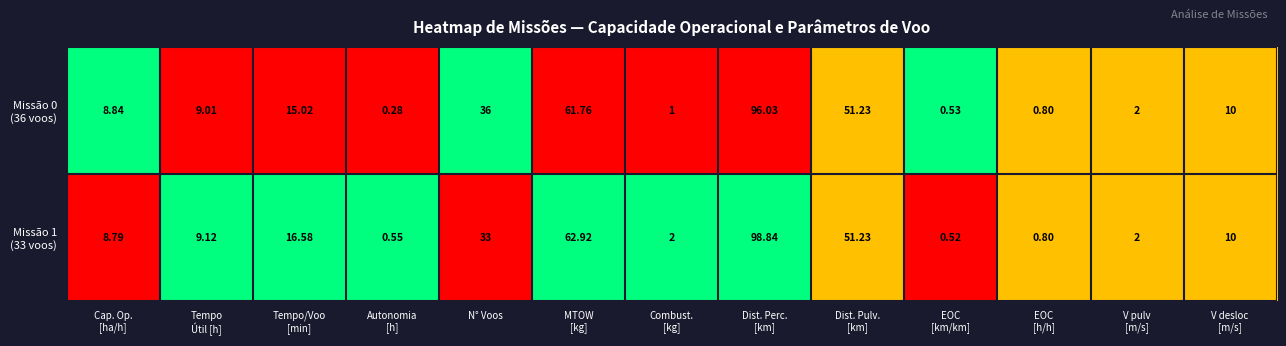

Count the number of data series in this chart.

2